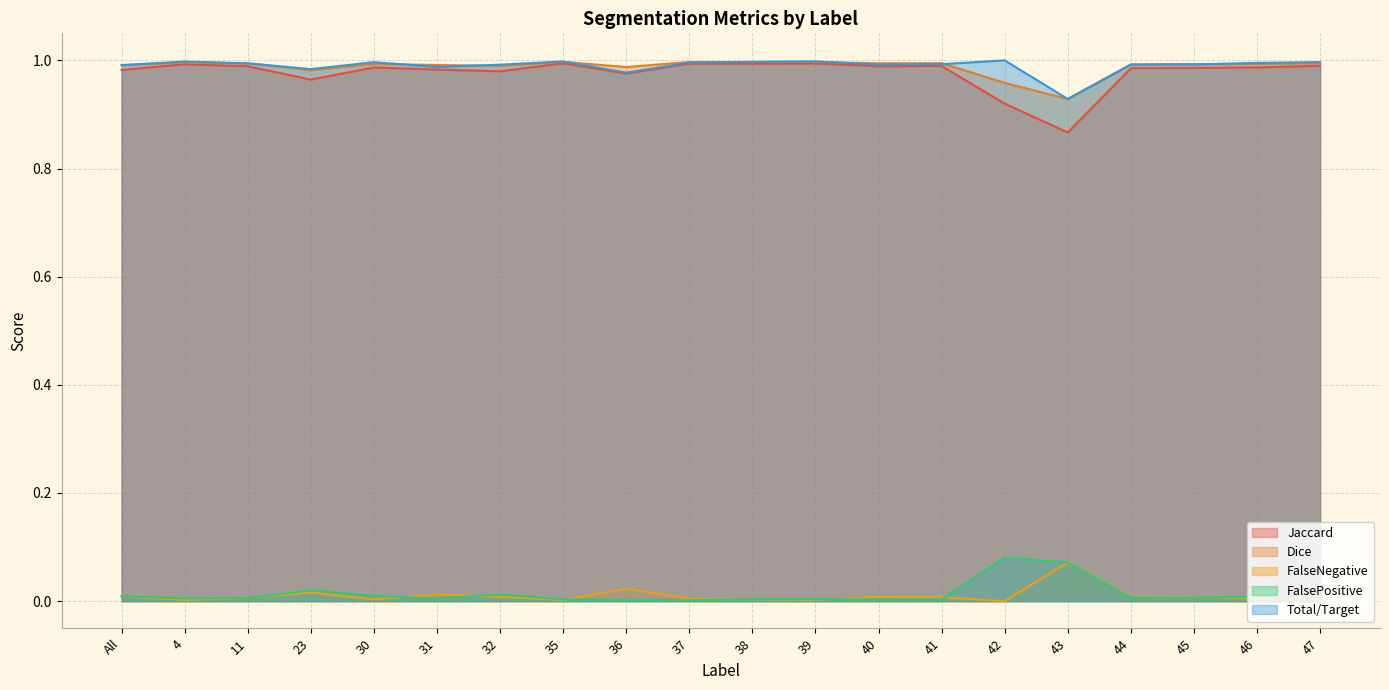

At how many categories does at least one series exceed 0?

20